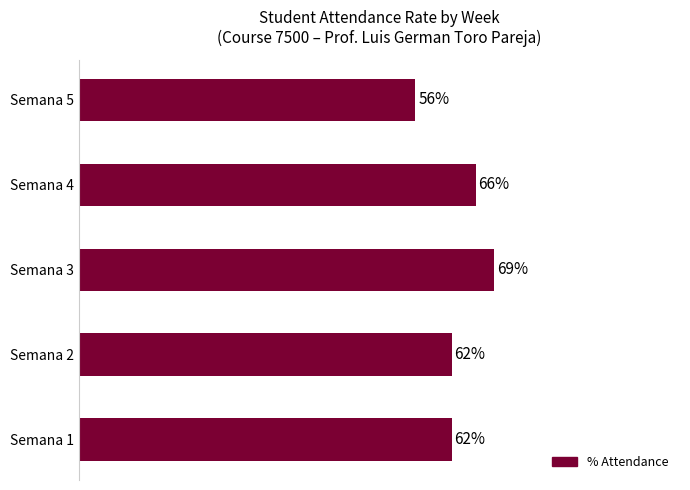

At which category does the chart reach its peak across all series?

Semana 3